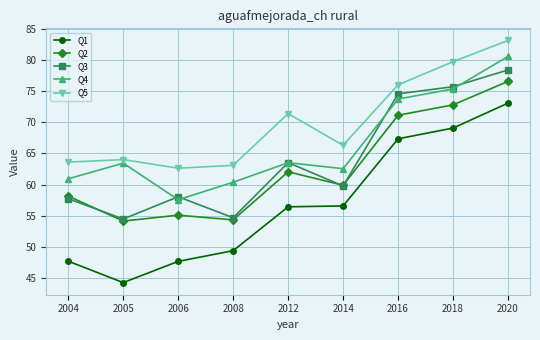

What is the minimum value for Q4?

57.6